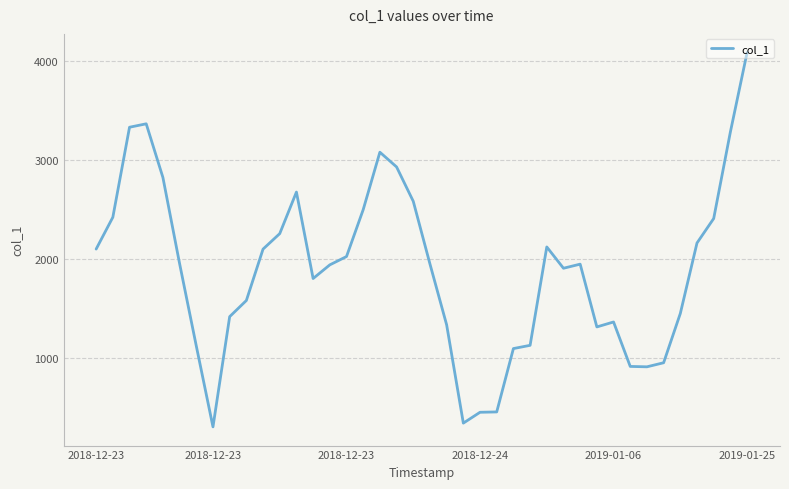

What is the maximum value shown in the chart?

4081.8